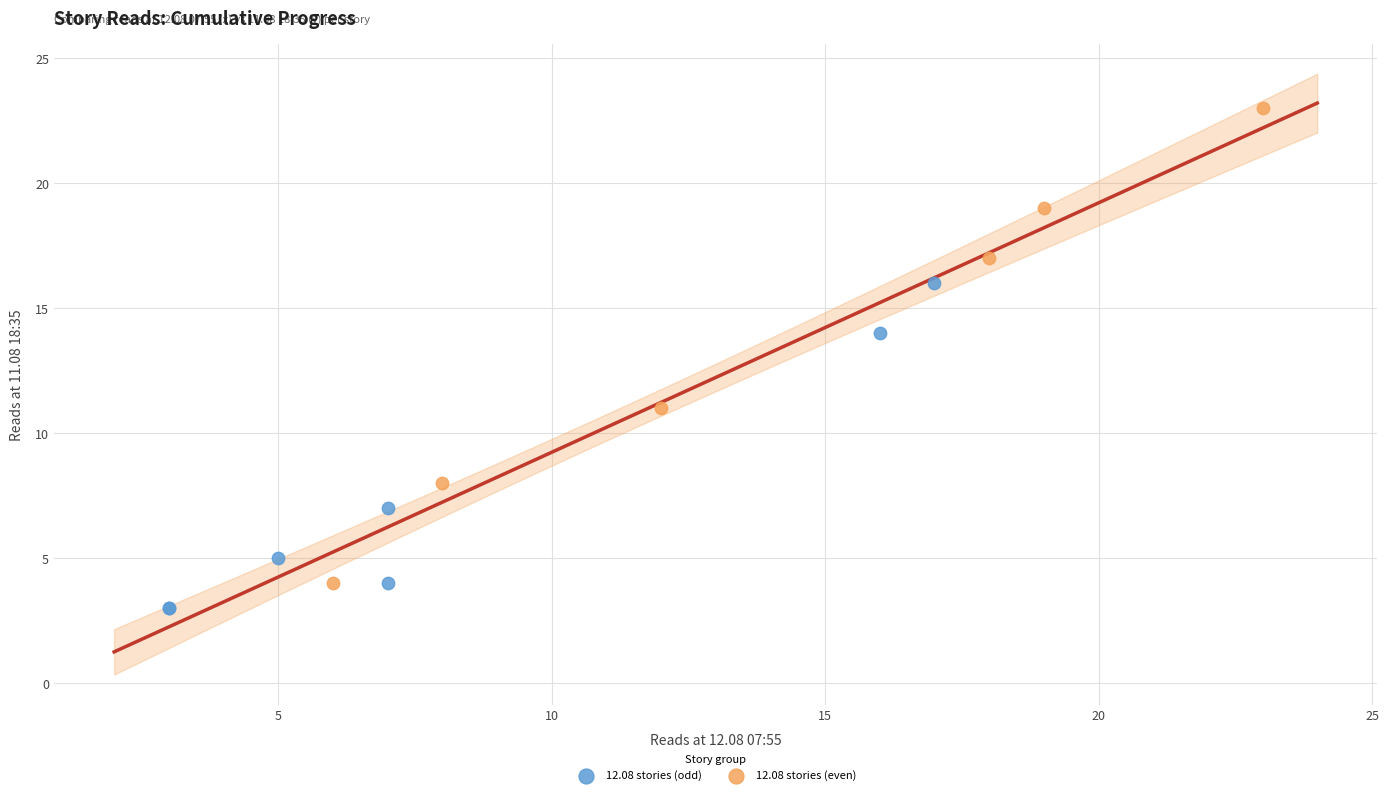

Which series reaches the maximum Y coordinate?

12.08 stories (even)